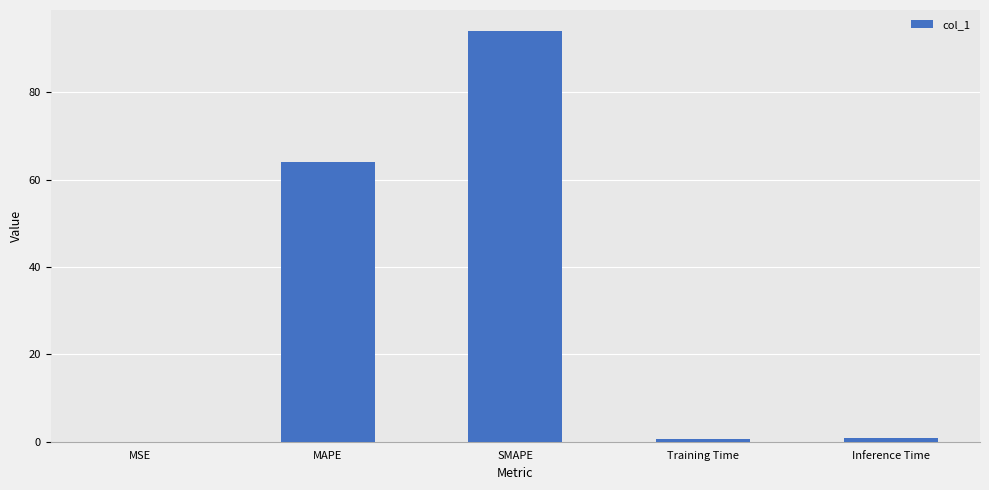

What is the change in value from MAPE to SMAPE?

+30.1